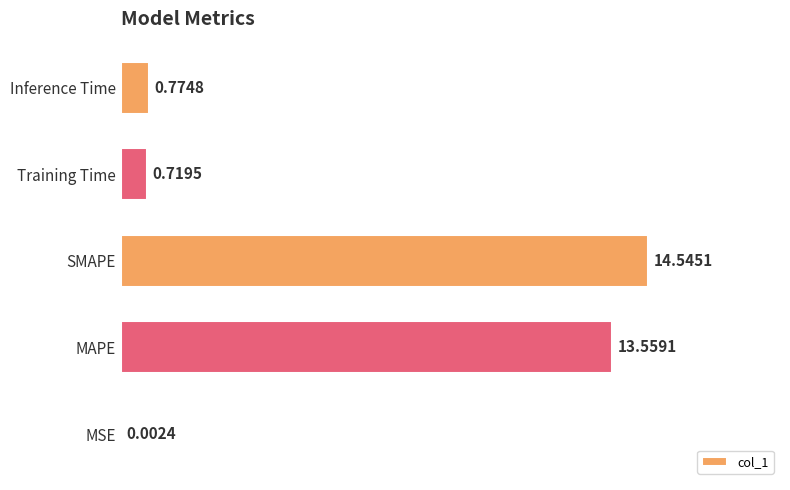

Which category has the highest value across all series?

SMAPE